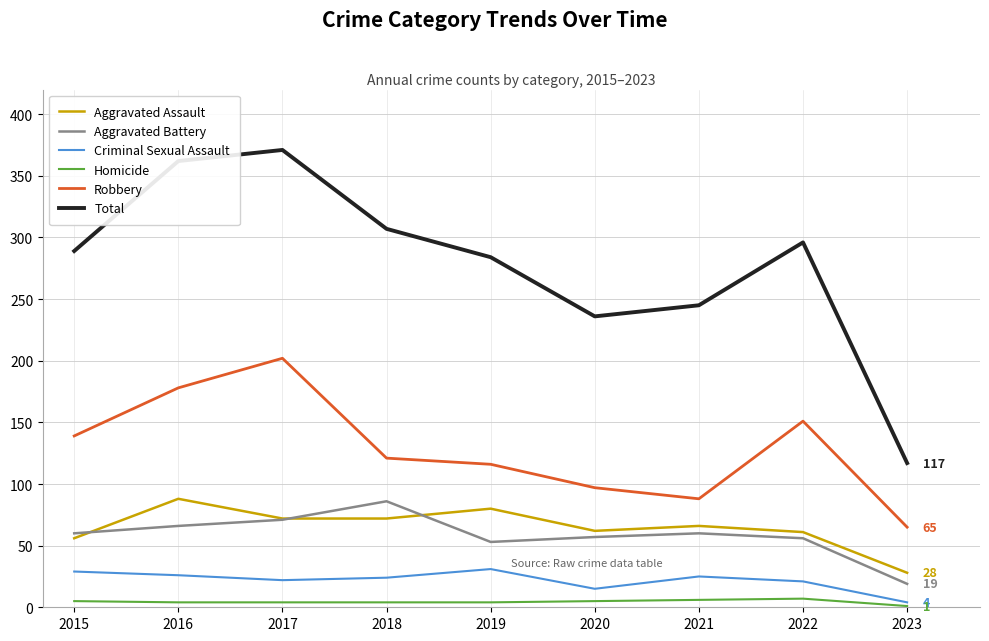

Between 2017 and 2021, which series saw the biggest shift?

Total